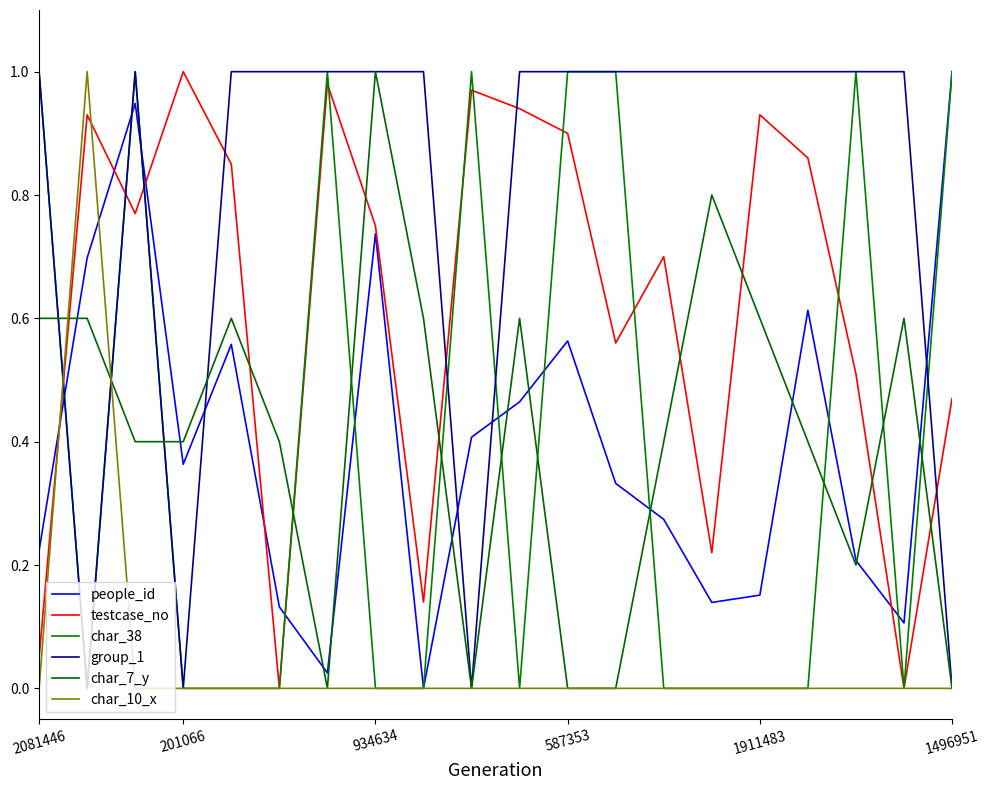

Which series has the largest total across all categories?

group_1